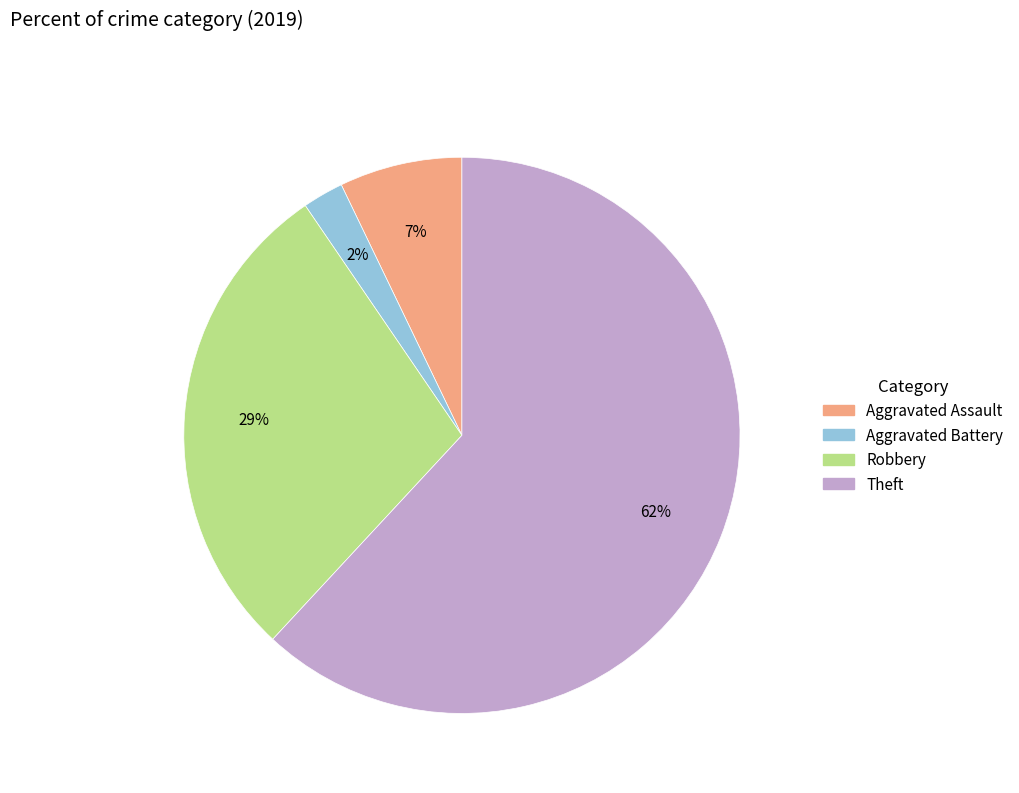

What is the smallest slice in the pie chart?

Aggravated Battery